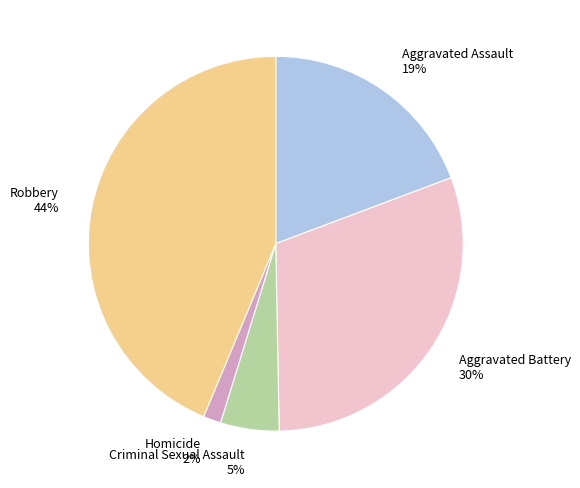

Which has a higher value, Aggravated Battery or Criminal Sexual Assault?

Aggravated Battery